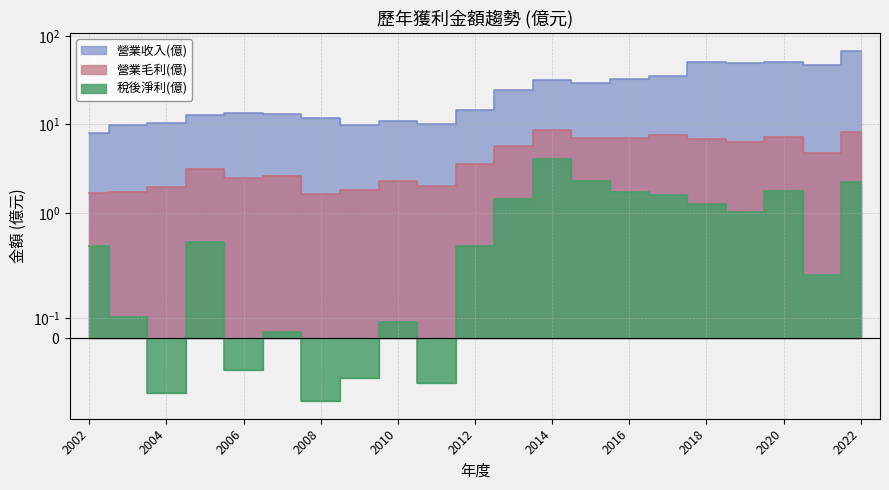

In 稅後淨利(億), how many points are lower than both neighbors (excluding endpoints)?

6